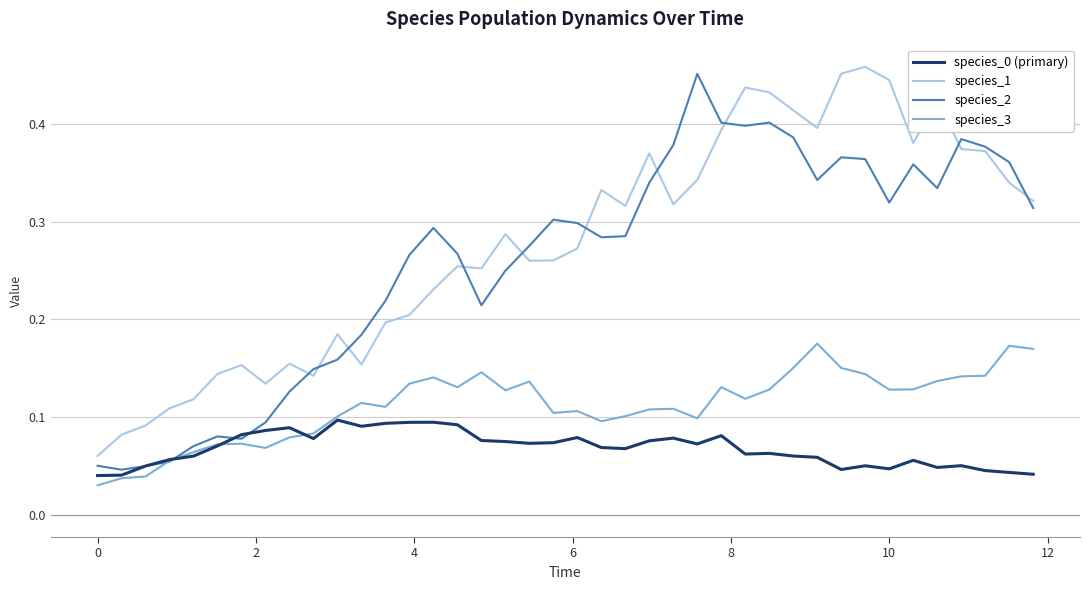

Does the chart display data point markers on the line(s)?

No